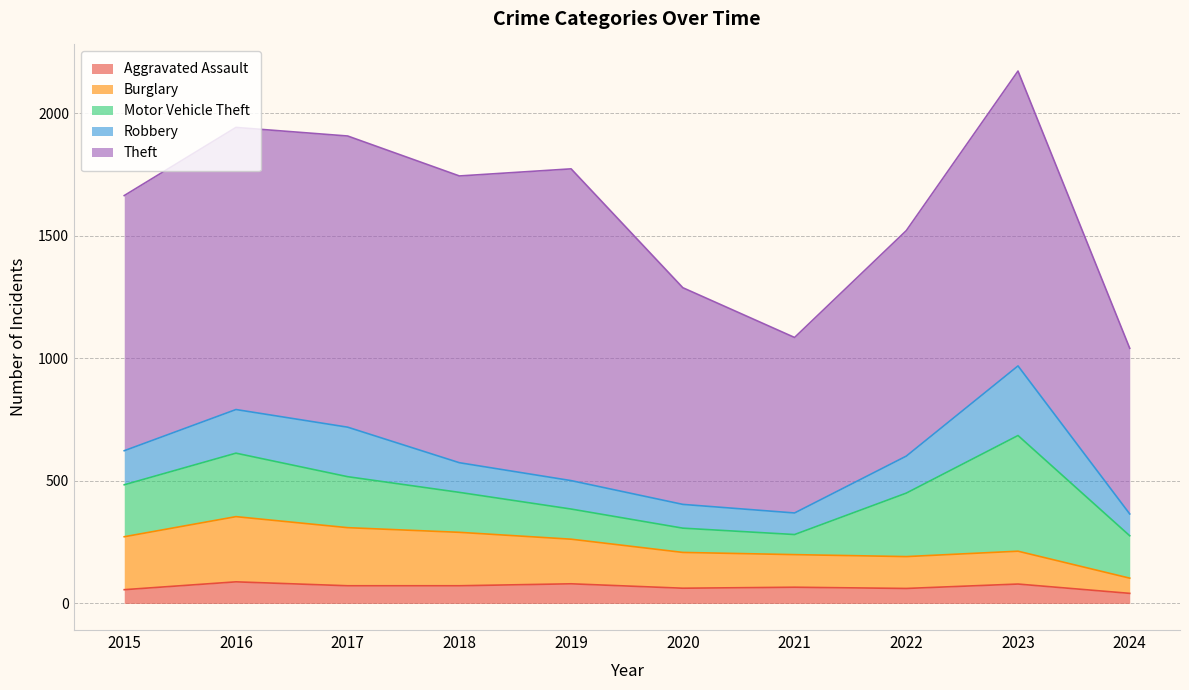

What is the lowest value of the Aggravated Assault series?

41